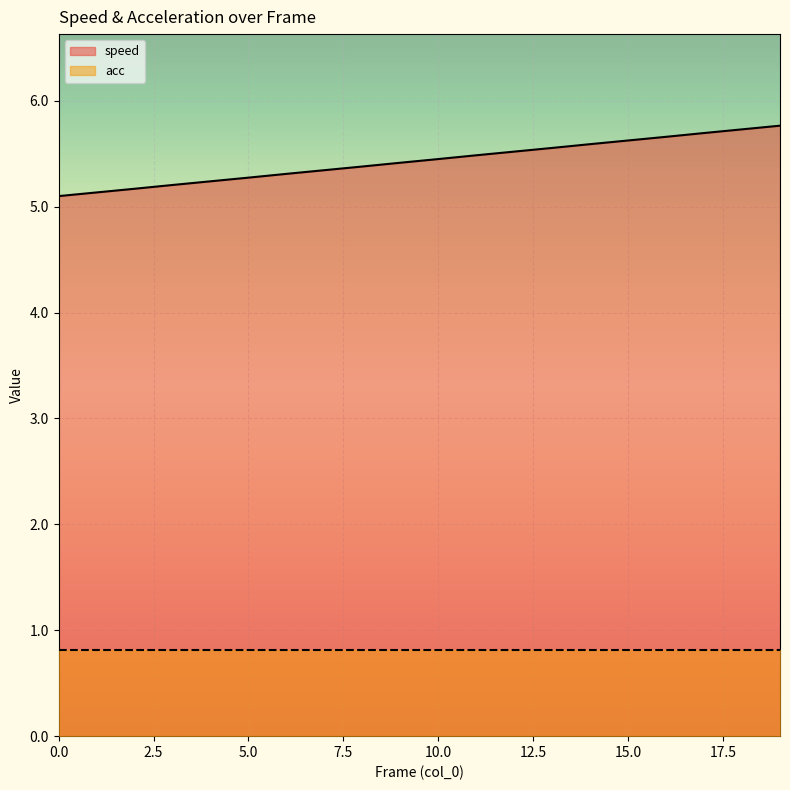

Rank the categories by value from highest to lowest.

19, 18, 17, 16, 15, 14, 13, 12, 11, 10, 9, 8, 7, 6, 5, 4, 3, 2, 1, 0